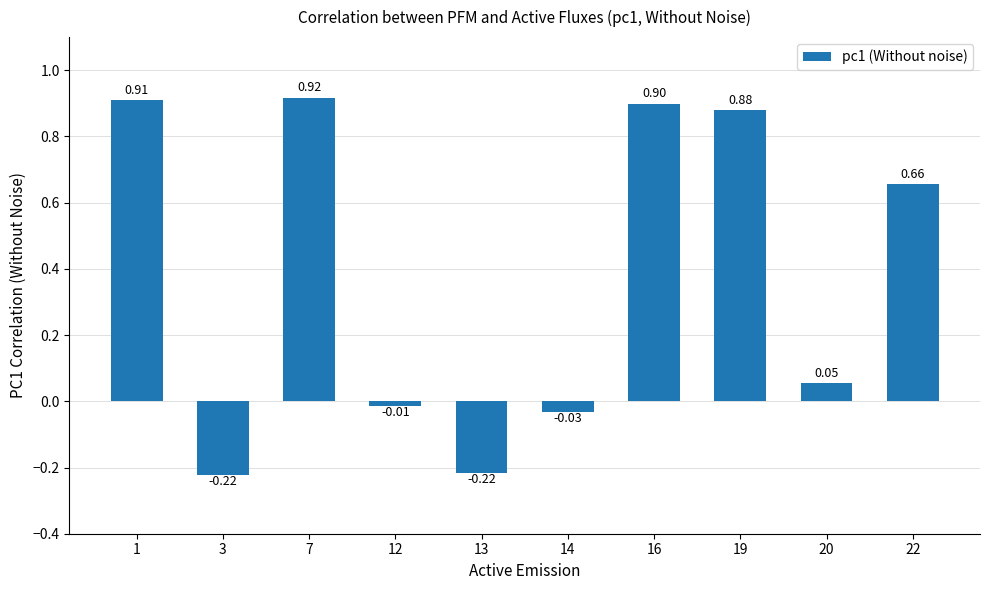

What is the difference between the values at 20 and 3?

0.3